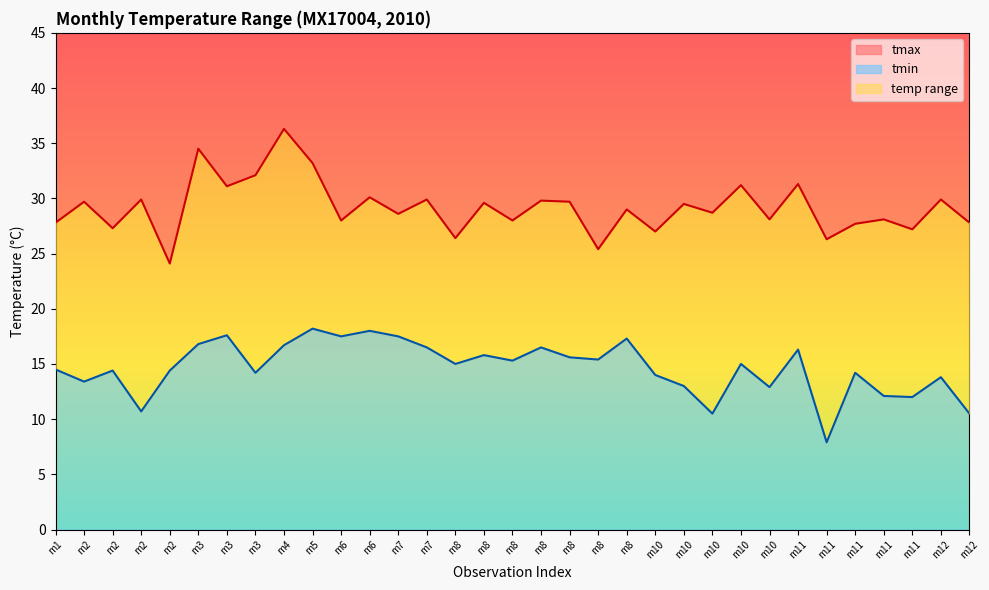

Which series has the widest spread of values?

tmax